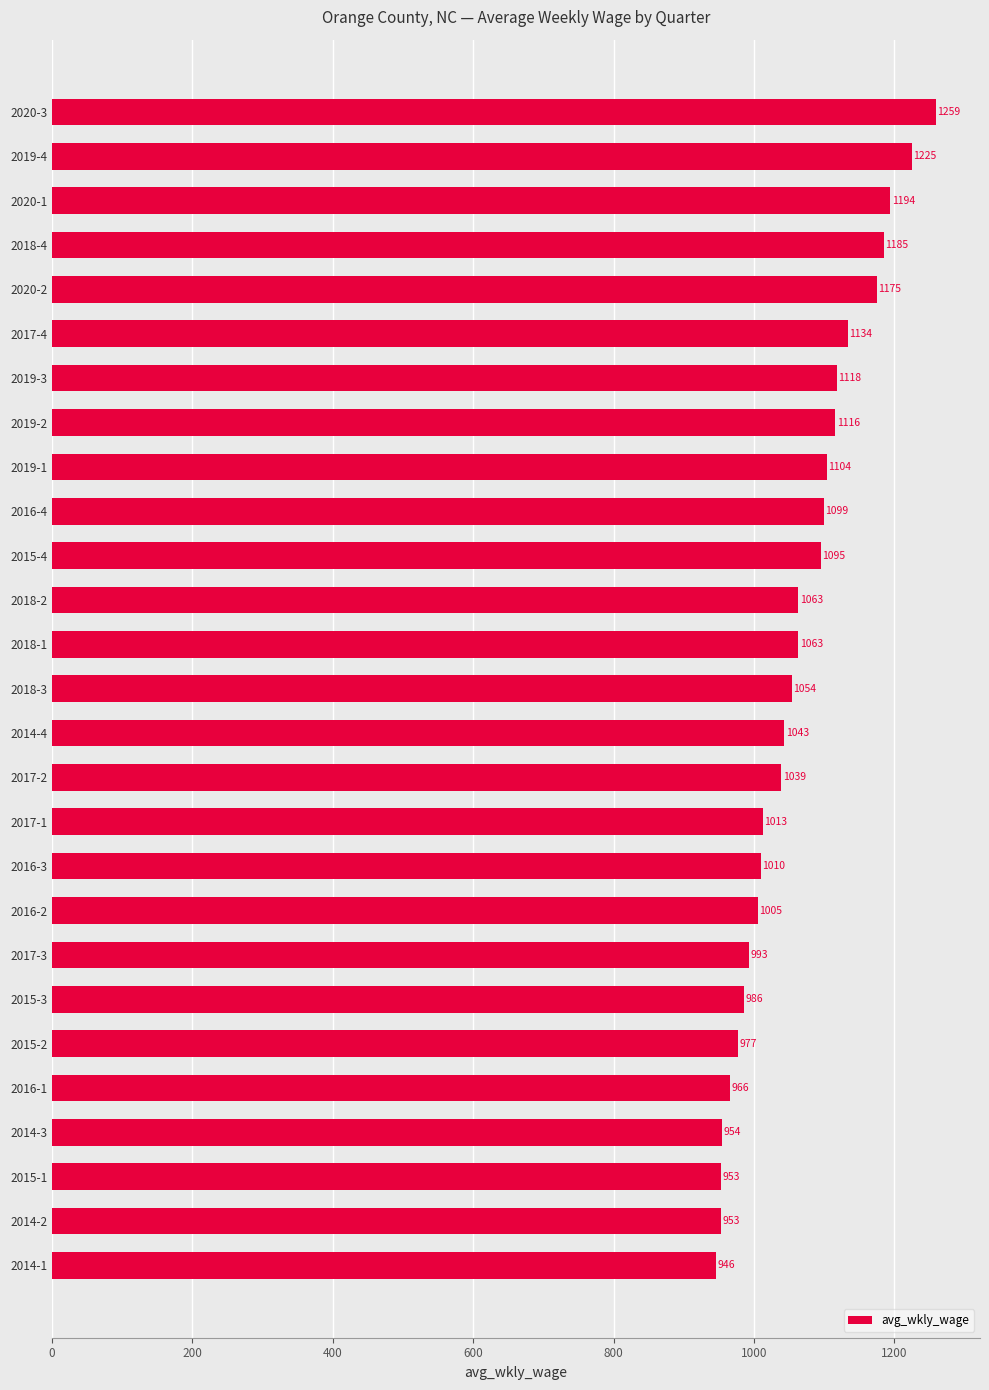

At which label is the value closest to 1102?

2019-1